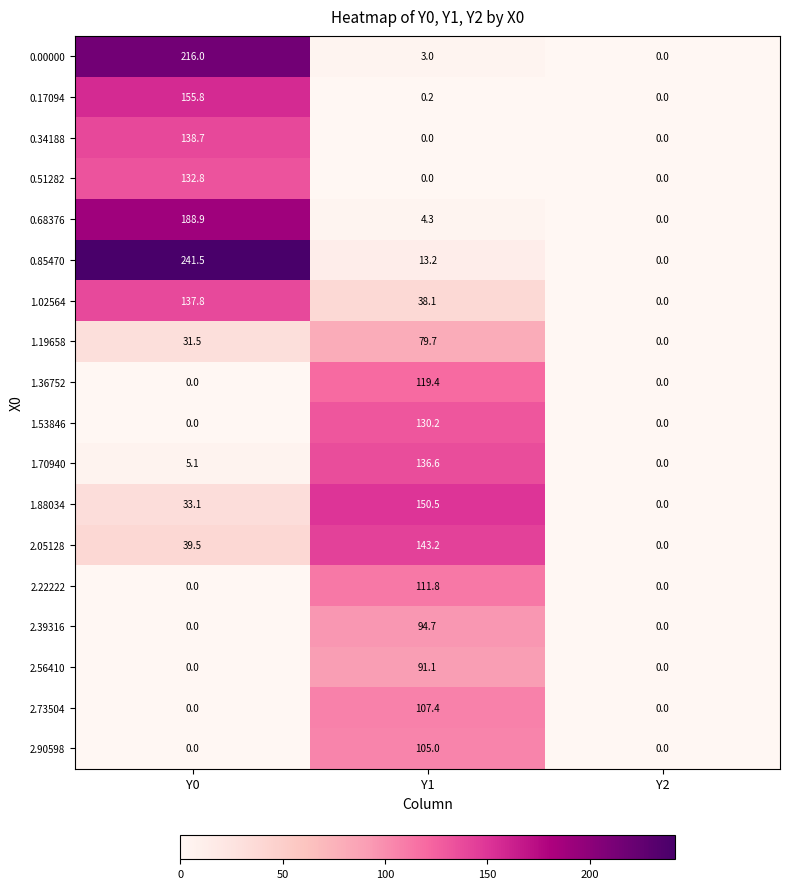

What is the difference between the 0.85470 values at Y2 and Y1?

13.2